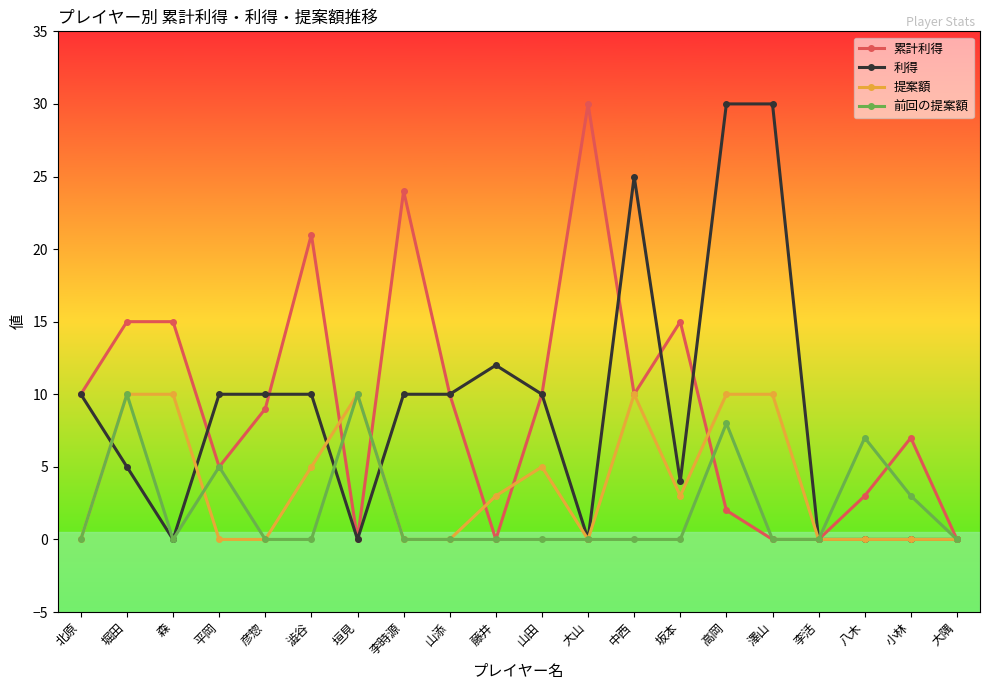

What is the label of the 15th point from the left?

高岡